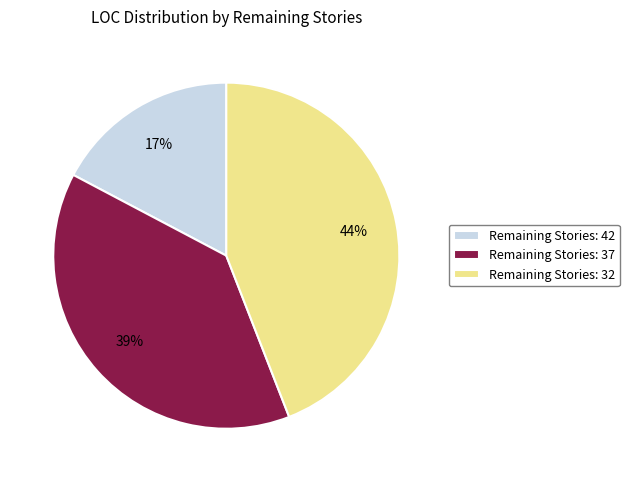

To the nearest percent, what is the average slice percentage?

33%